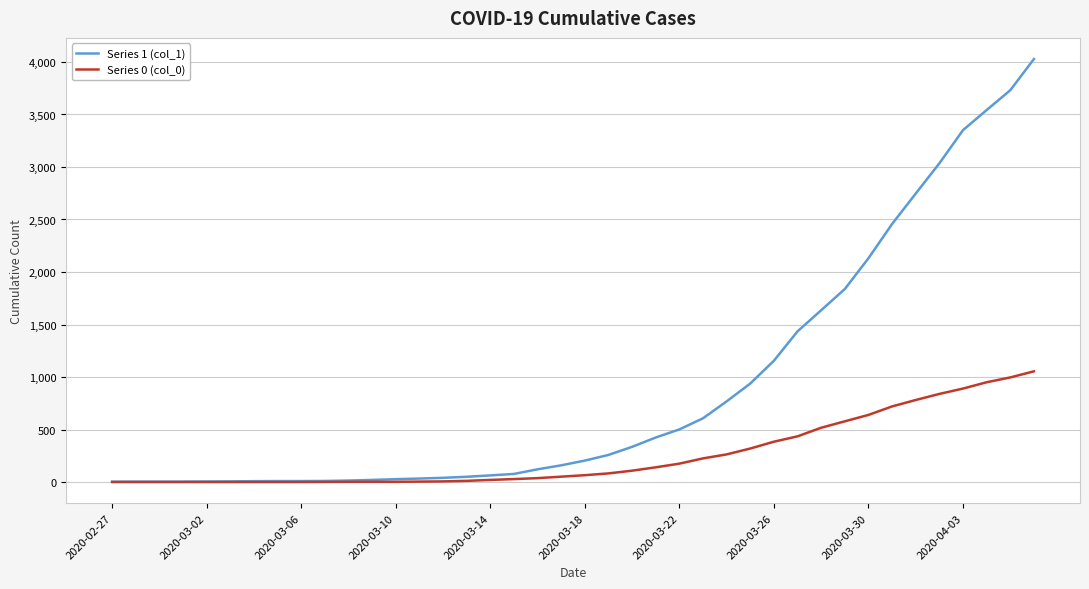

Which series has the largest range (max minus min)?

Series 1 (col_1)